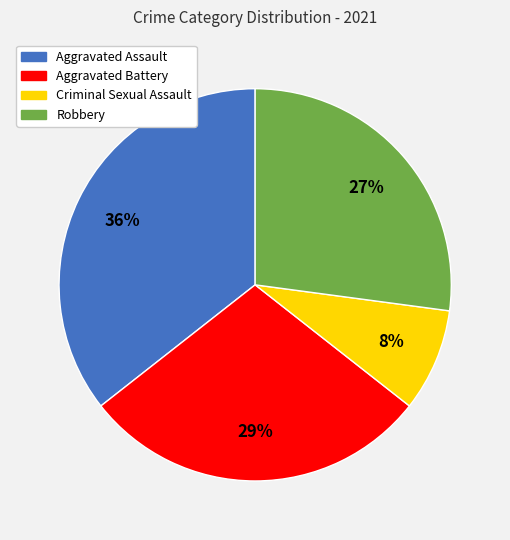

Between Aggravated Assault and Aggravated Battery, which is larger?

Aggravated Assault